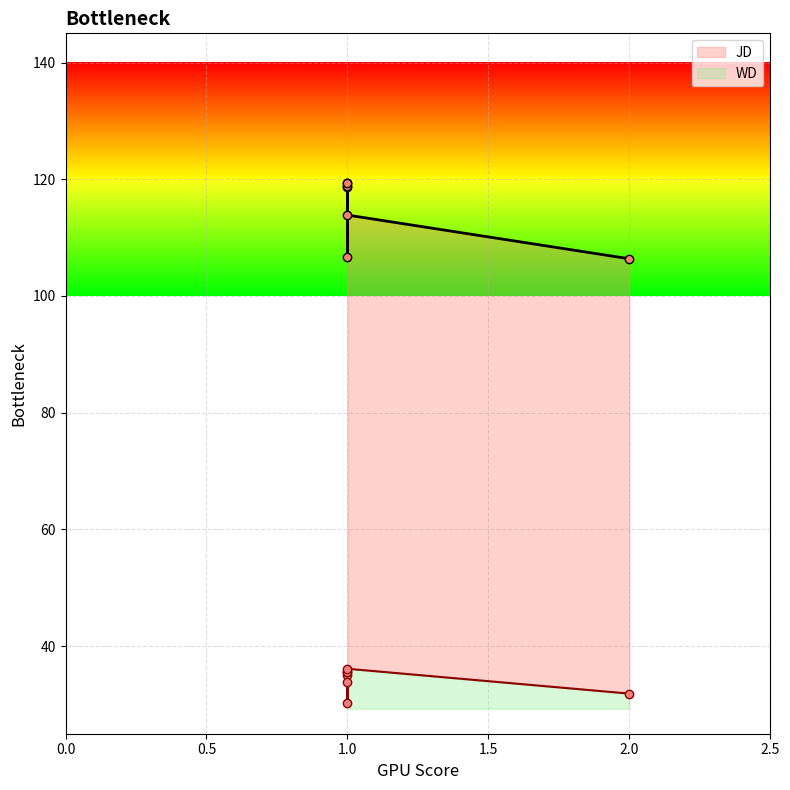

Count the number of data series in this chart.

2